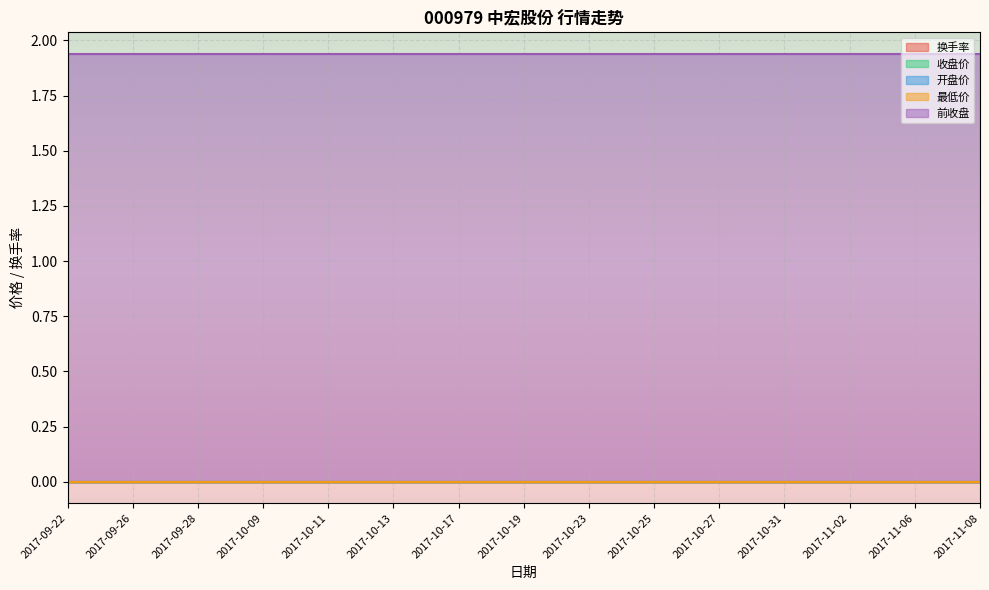

Reading left to right, what are all the values shown in this chart?

换手率: 0.0	0.0	0.0	0.0	0.0	0.0	0.0	0.0	0.0	0.0	0.0	0.0	0.0	0.0	0.0
收盘价: 0.0	0.0	0.0	0.0	0.0	0.0	0.0	0.0	0.0	0.0	0.0	0.0	0.0	0.0	0.0
开盘价: 0.0	0.0	0.0	0.0	0.0	0.0	0.0	0.0	0.0	0.0	0.0	0.0	0.0	0.0	0.0
最低价: 0.0	0.0	0.0	0.0	0.0	0.0	0.0	0.0	0.0	0.0	0.0	0.0	0.0	0.0	0.0
前收盘: 1.9	1.9	1.9	1.9	1.9	1.9	1.9	1.9	1.9	1.9	1.9	1.9	1.9	1.9	1.9